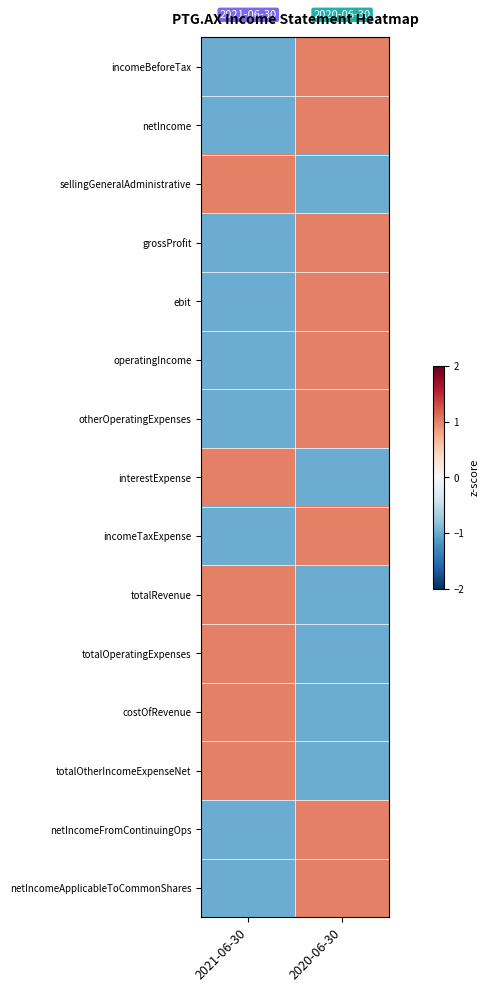

Reading left to right, what are all the values shown in this chart?

incomeBeforeTax: 2021-06-30=-1	2020-06-30=1
netIncome: 2021-06-30=-1	2020-06-30=1
sellingGeneralAdministrative: 2021-06-30=1	2020-06-30=-1
grossProfit: 2021-06-30=-1	2020-06-30=1
ebit: 2021-06-30=-1	2020-06-30=1
operatingIncome: 2021-06-30=-1	2020-06-30=1
otherOperatingExpenses: 2021-06-30=-1	2020-06-30=1
interestExpense: 2021-06-30=1	2020-06-30=-1
incomeTaxExpense: 2021-06-30=-1	2020-06-30=1
totalRevenue: 2021-06-30=1	2020-06-30=-1
totalOperatingExpenses: 2021-06-30=1	2020-06-30=-1
costOfRevenue: 2021-06-30=1	2020-06-30=-1
totalOtherIncomeExpenseNet: 2021-06-30=1	2020-06-30=-1
netIncomeFromContinuingOps: 2021-06-30=-1	2020-06-30=1
netIncomeApplicableToCommonShares: 2021-06-30=-1	2020-06-30=1